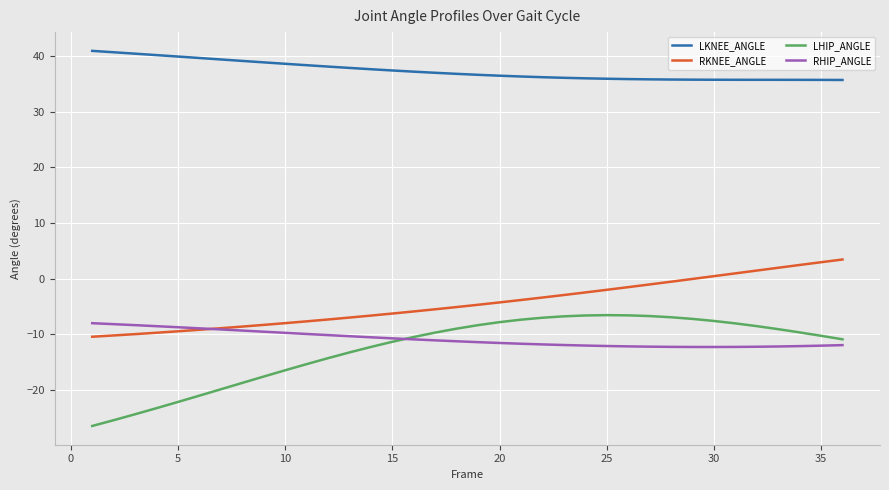

True or false: RKNEE_ANGLE and RHIP_ANGLE intersect in this chart.

True